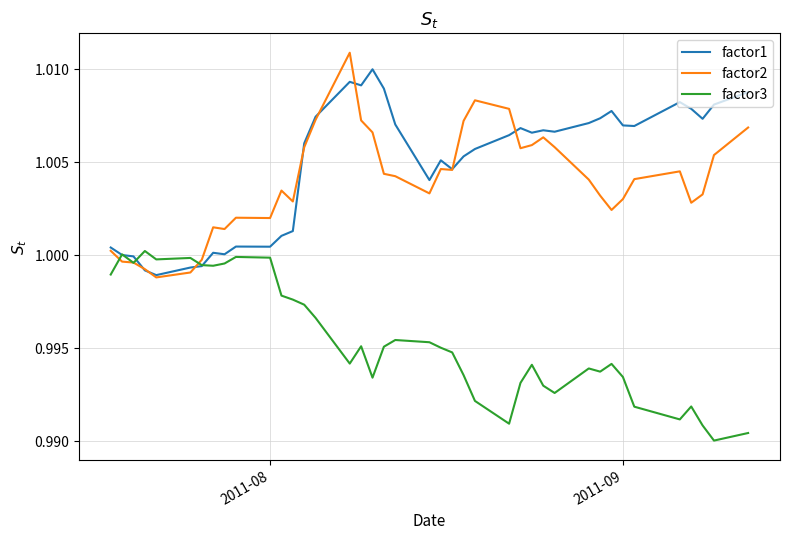

Which series has the largest total across all categories?

factor1